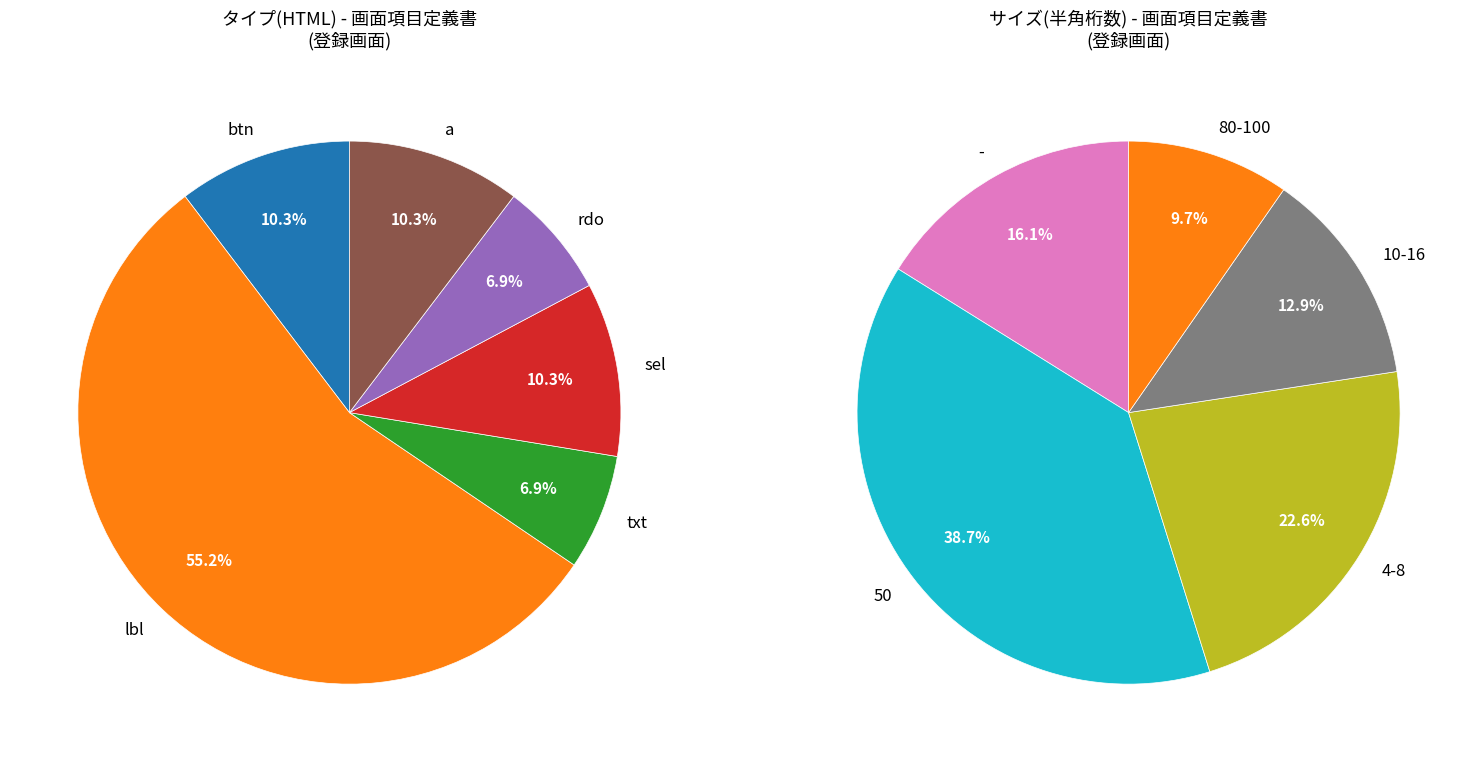

What is the change in value from lbl to sel?

-13